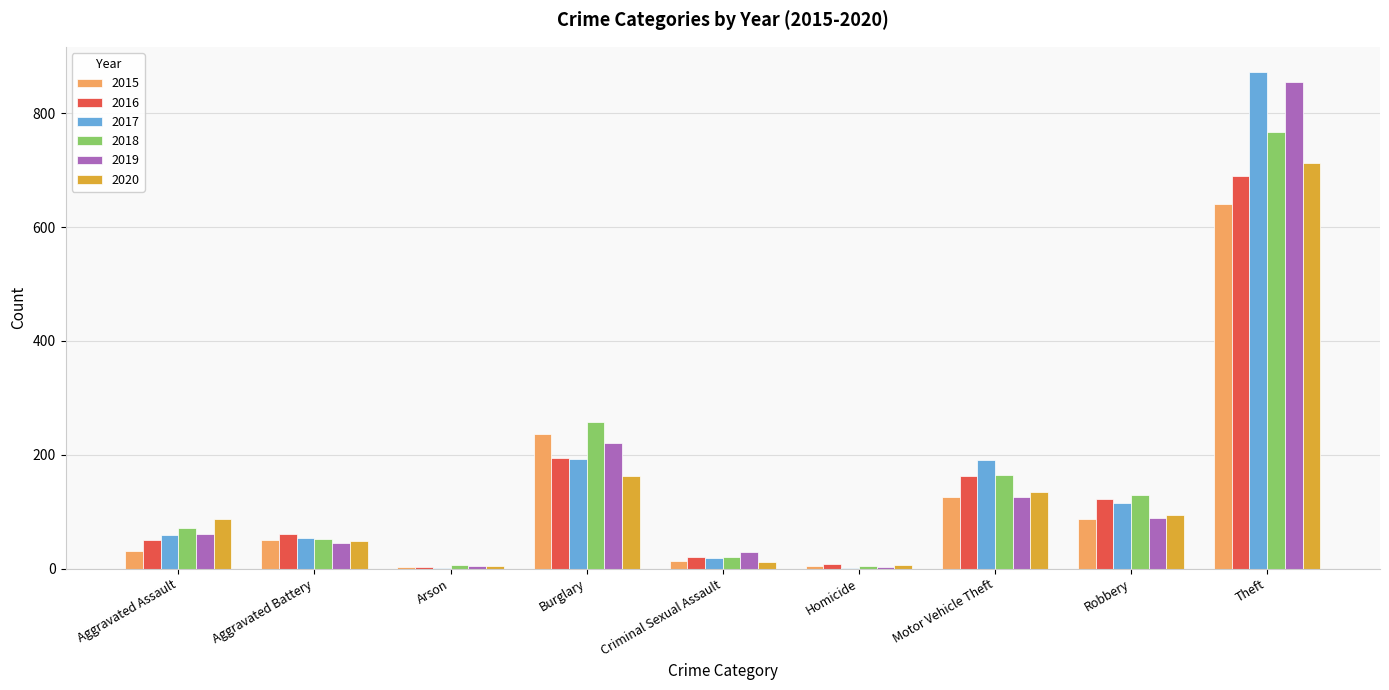

The value of 2018 at Motor Vehicle Theft is 49. True or false?

False